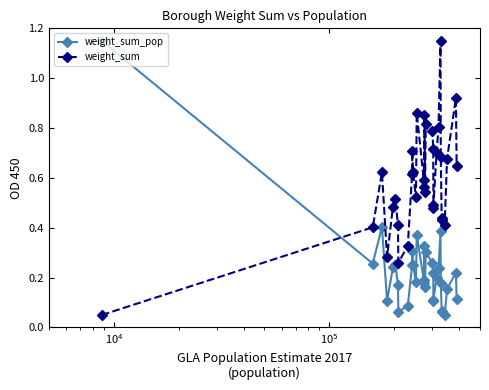

Rank the series by their average value, from lowest to highest.

weight_sum_pop, weight_sum